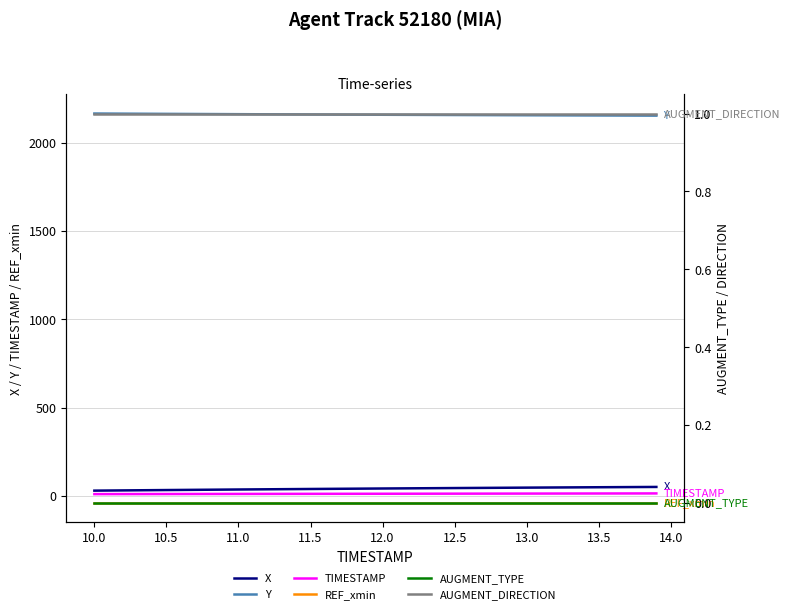

What is the greatest value displayed?

2164.4